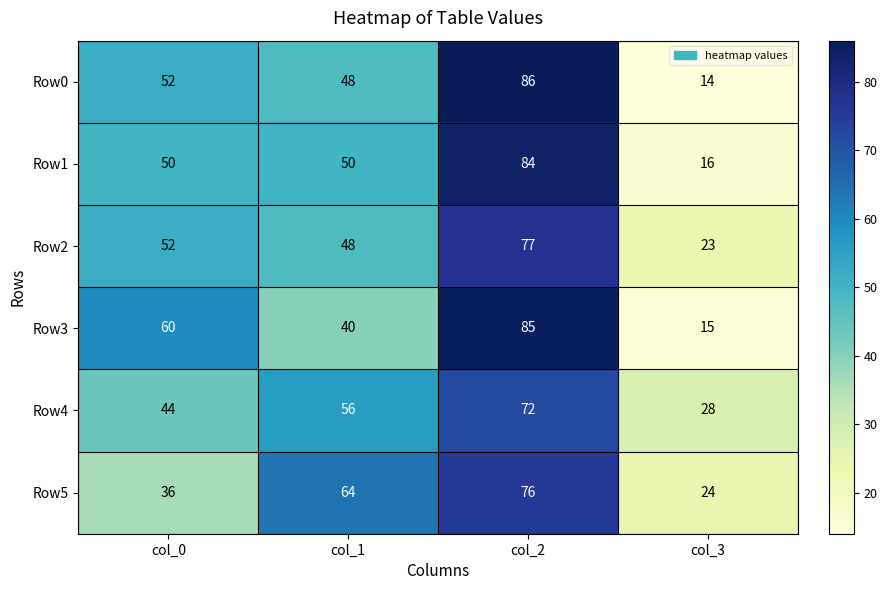

What is the spread (max minus min) of values at col_2?

14